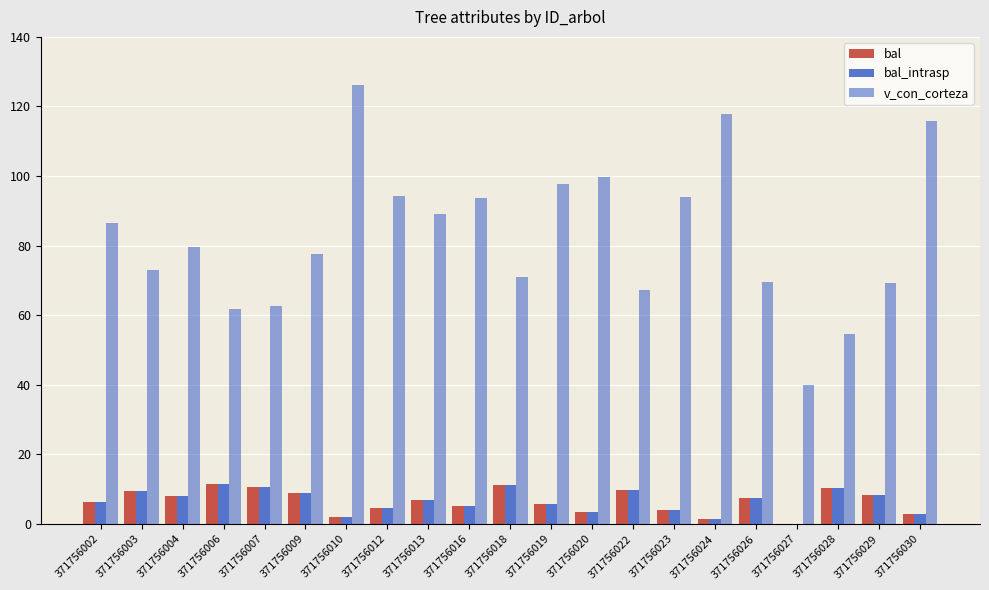

Reading left to right, transcribe all the data shown in this chart.

bal: 371756002=6.3	371756003=9.4	371756004=7.9	371756006=11.5	371756007=10.7	371756009=8.9	371756010=2.0	371756012=4.6	371756013=6.8	371756016=5.2	371756018=11.1	371756019=5.8	371756020=3.4	371756022=9.8	371756023=4.0	371756024=1.3	371756026=7.4	371756027=0.0	371756028=10.3	371756029=8.4	371756030=2.7
bal_intrasp: 371756002=6.3	371756003=9.4	371756004=7.9	371756006=11.5	371756007=10.7	371756009=8.9	371756010=2.0	371756012=4.6	371756013=6.8	371756016=5.2	371756018=11.1	371756019=5.8	371756020=3.4	371756022=9.8	371756023=4.0	371756024=1.3	371756026=7.4	371756027=0.0	371756028=10.3	371756029=8.4	371756030=2.7
v_con_corteza: 371756002=86.6	371756003=72.9	371756004=79.6	371756006=61.7	371756007=62.6	371756009=77.5	371756010=126.2	371756012=94.4	371756013=89.2	371756016=93.8	371756018=71.1	371756019=97.7	371756020=99.7	371756022=67.3	371756023=93.9	371756024=117.9	371756026=69.4	371756027=39.9	371756028=54.6	371756029=69.3	371756030=115.9